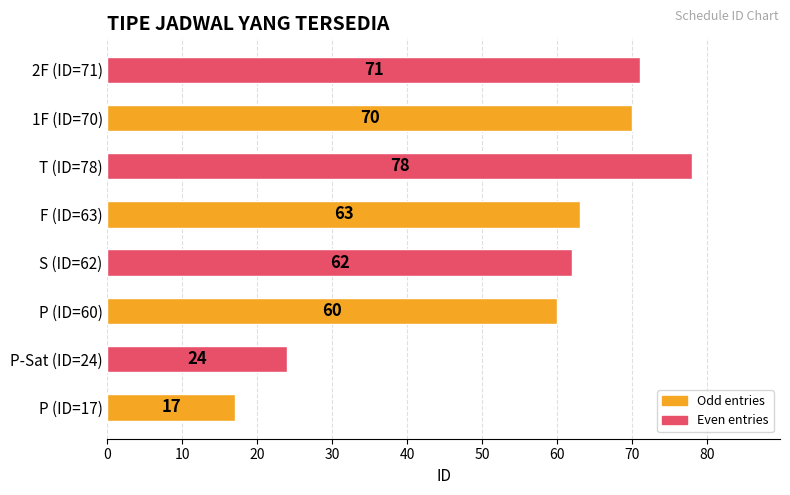

Reading bottom to top, what are all the values shown in this chart?

17	24	60	62	63	78	70	71